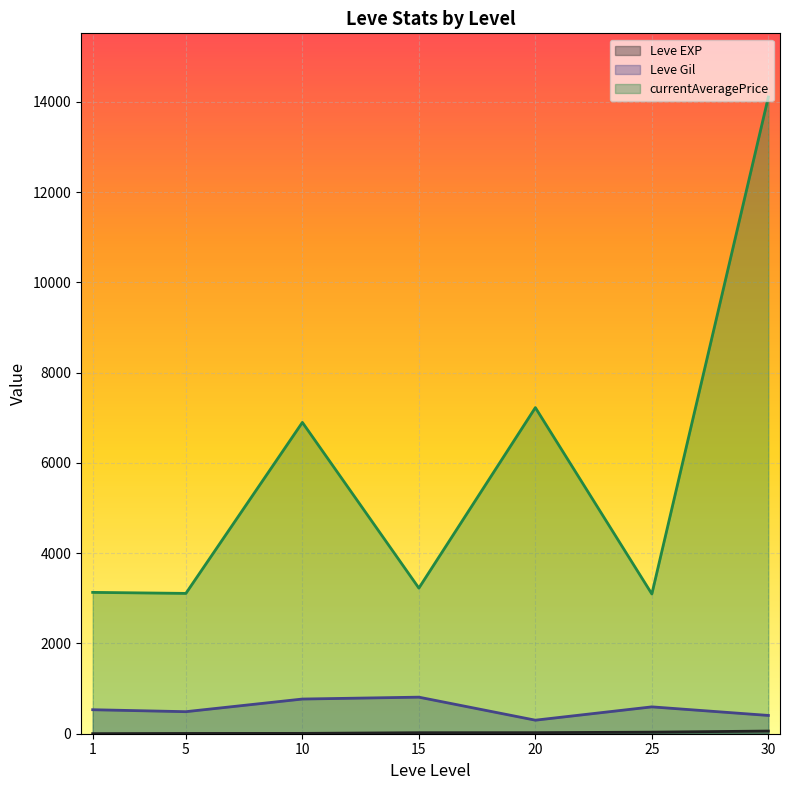

What are all the series names shown in the legend?

Leve EXP, Leve Gil, currentAveragePrice